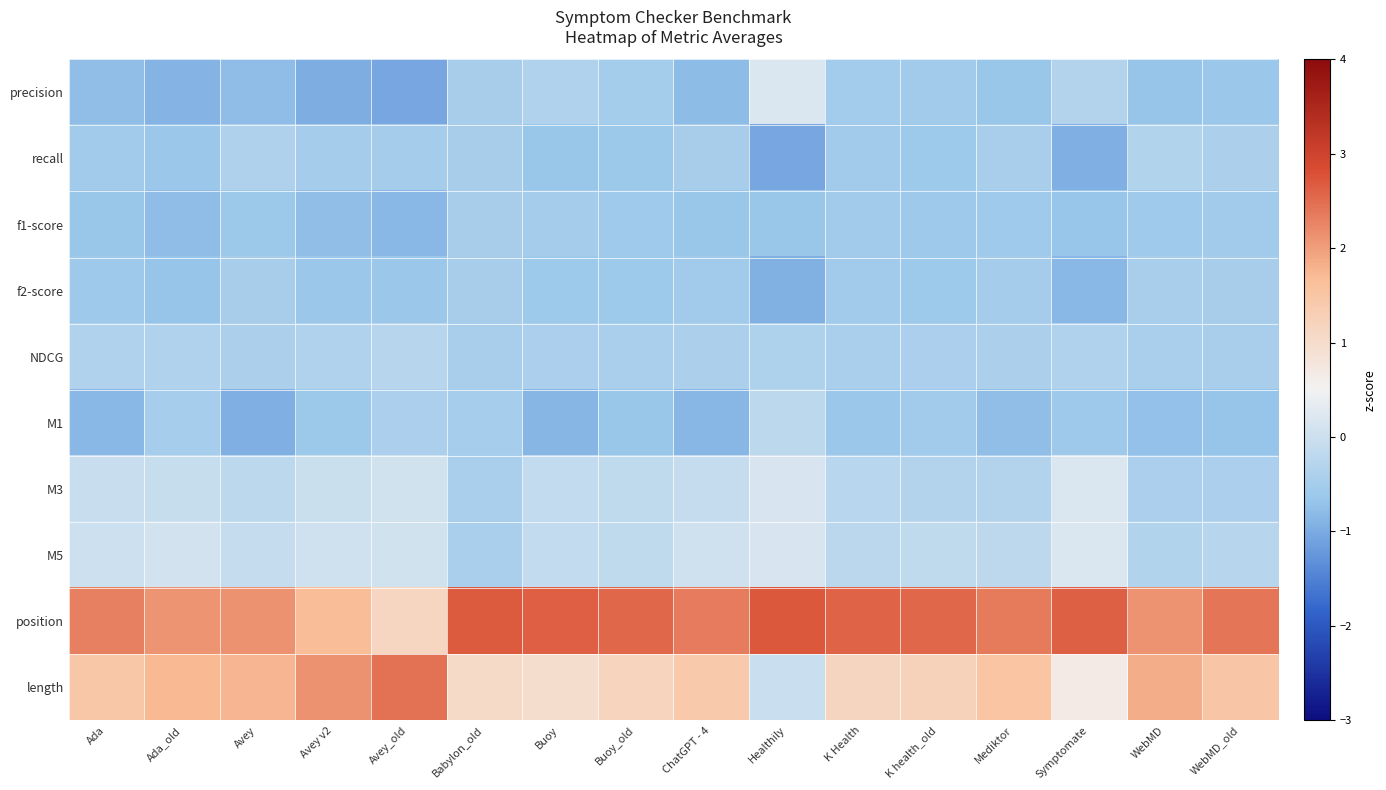

How many series are shown in this chart?

10